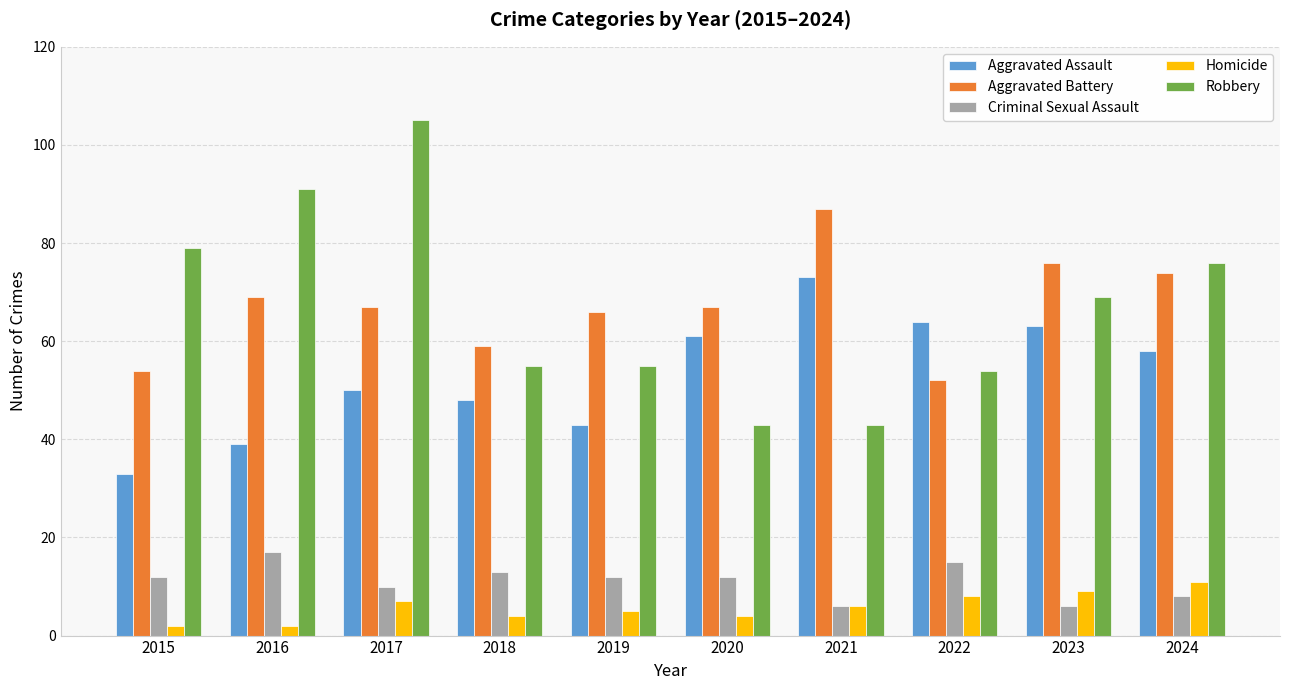

The Homicide series shows 6 at 2021. True or false?

True